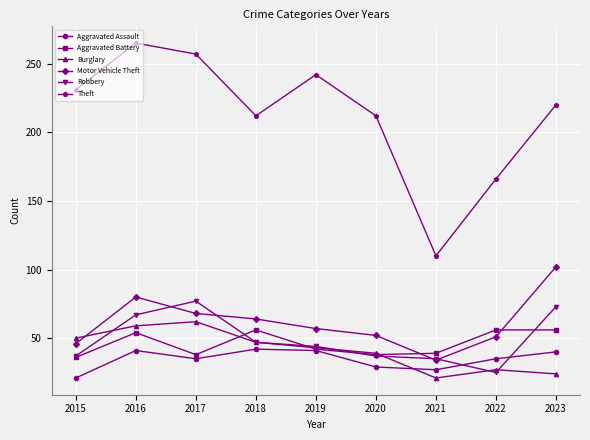

True or false: Theft and Aggravated Battery intersect in this chart.

False